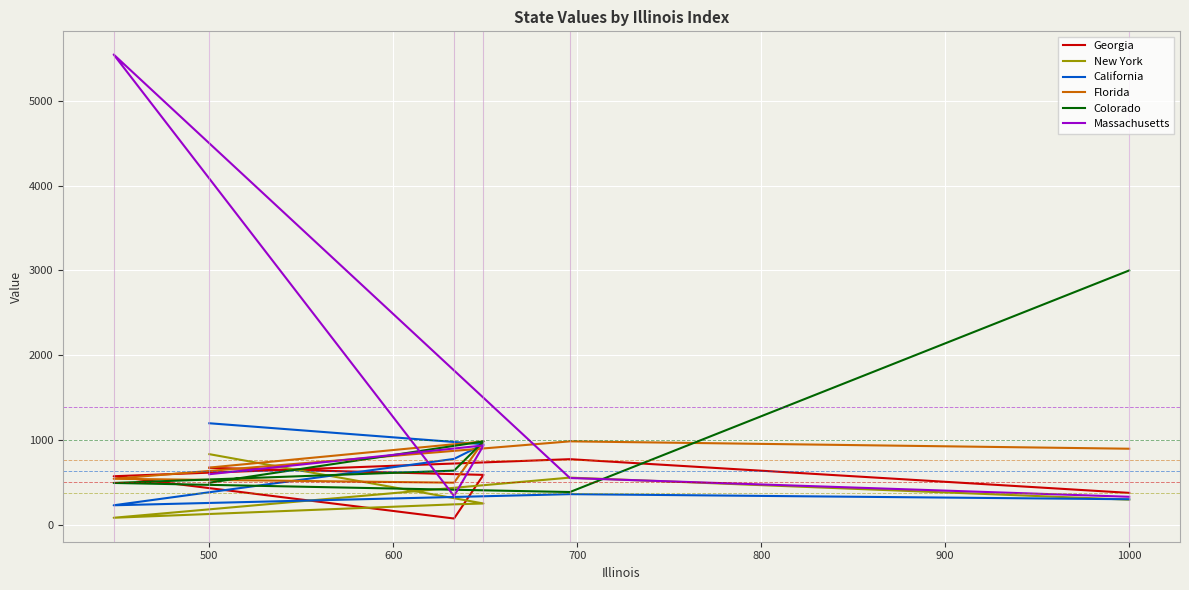

Which series has the largest total across all categories?

Massachusetts